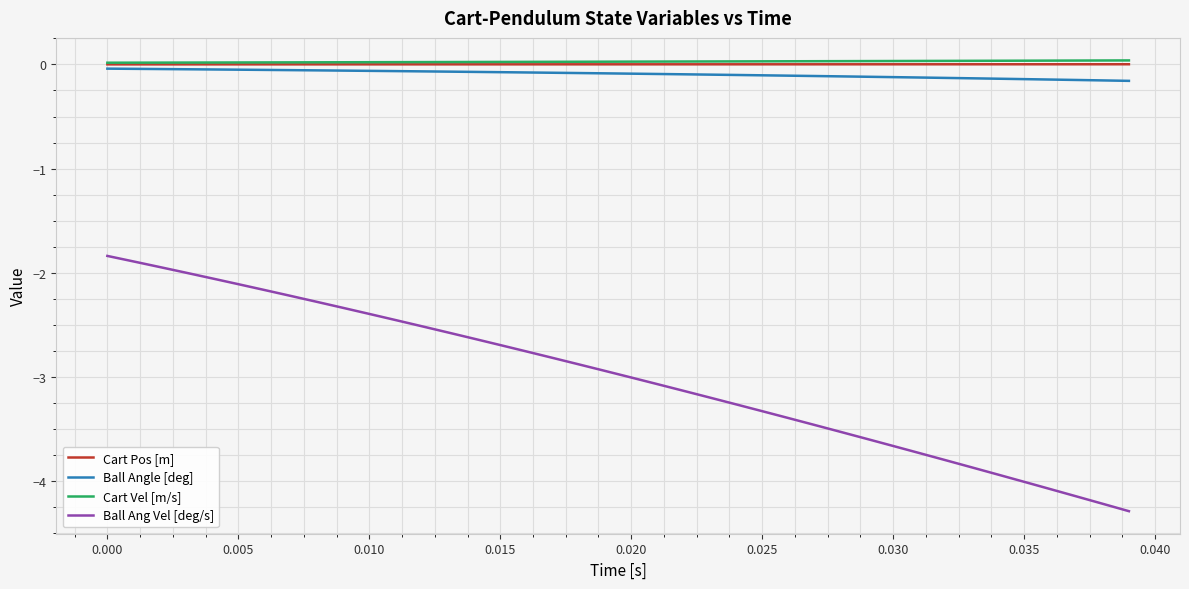

What is the smallest value displayed?

-4.3